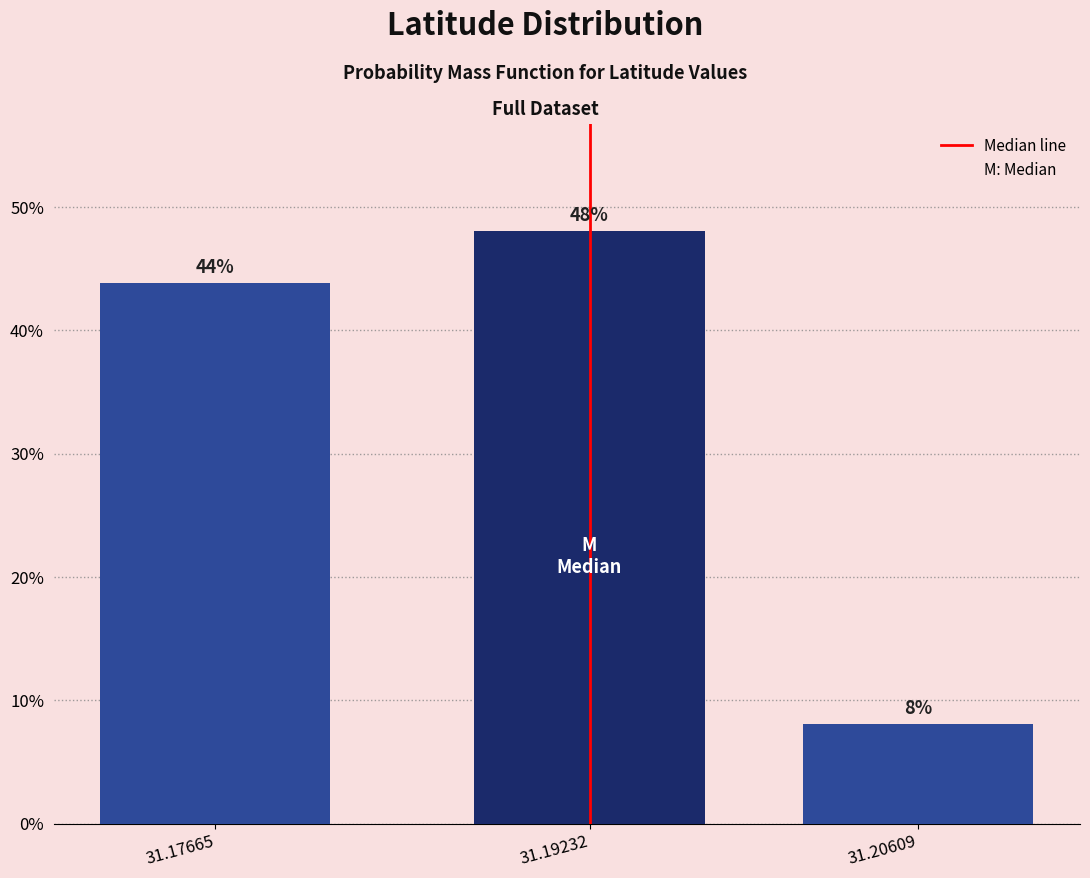

What is the greatest value displayed?

48.1